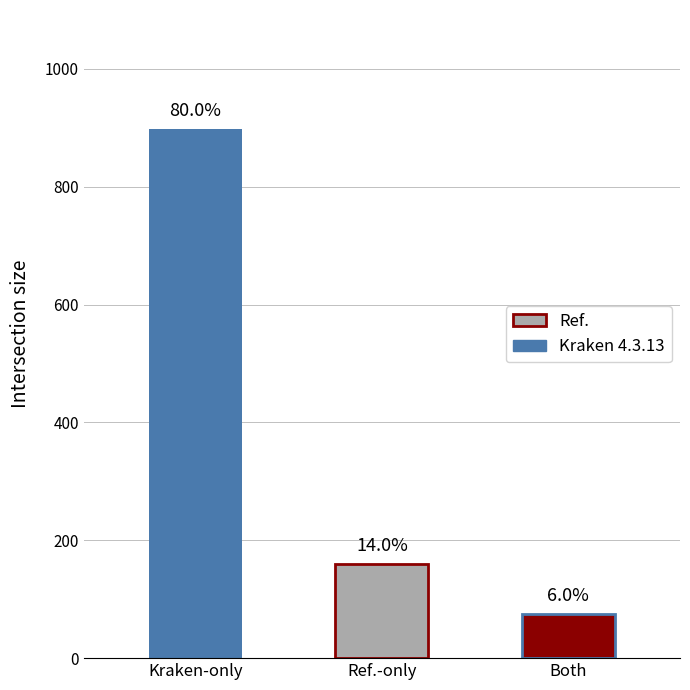

How many bars are there in total?

3